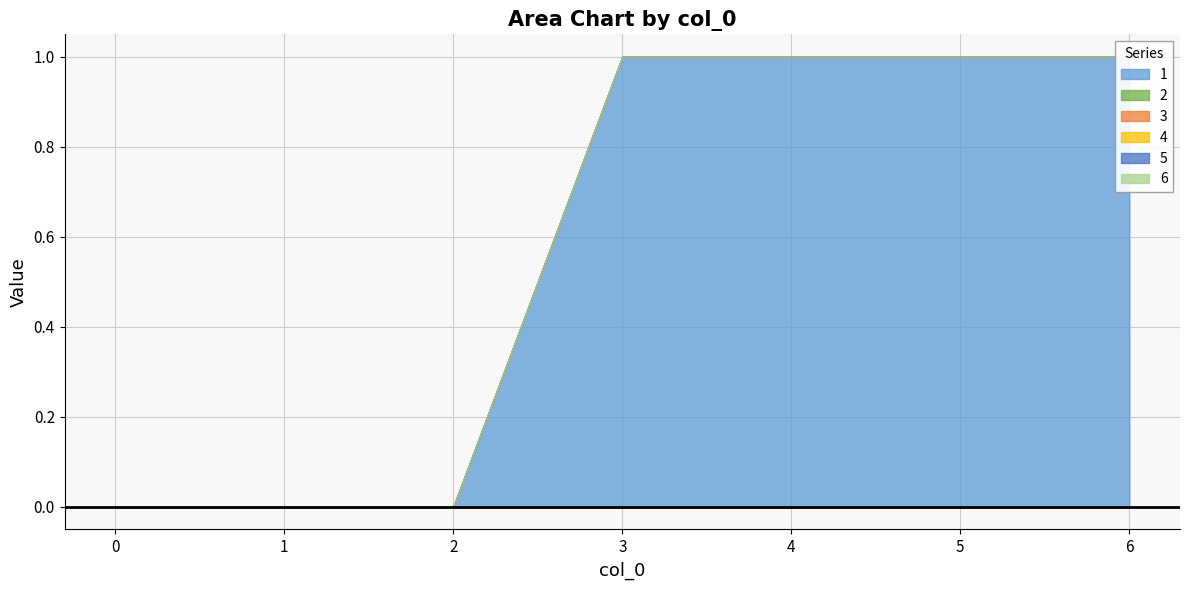

Which category has the highest value across all series?

3